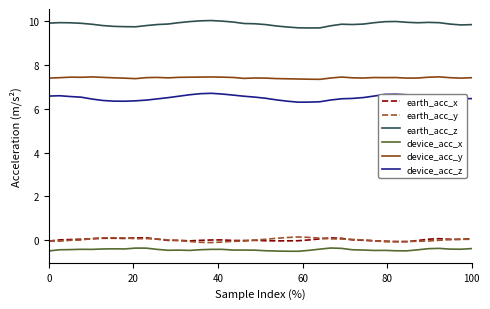

What is the smallest value displayed?

-0.5